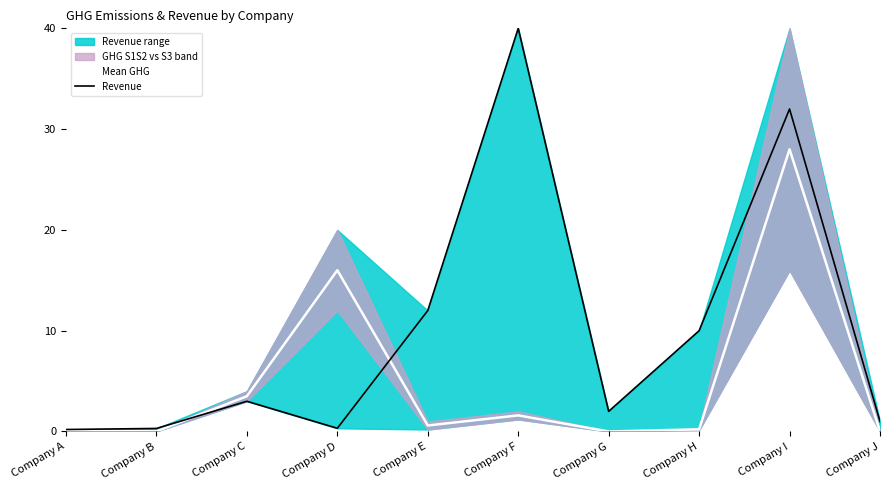

Which has a higher value, Company F or Company A?

Company F